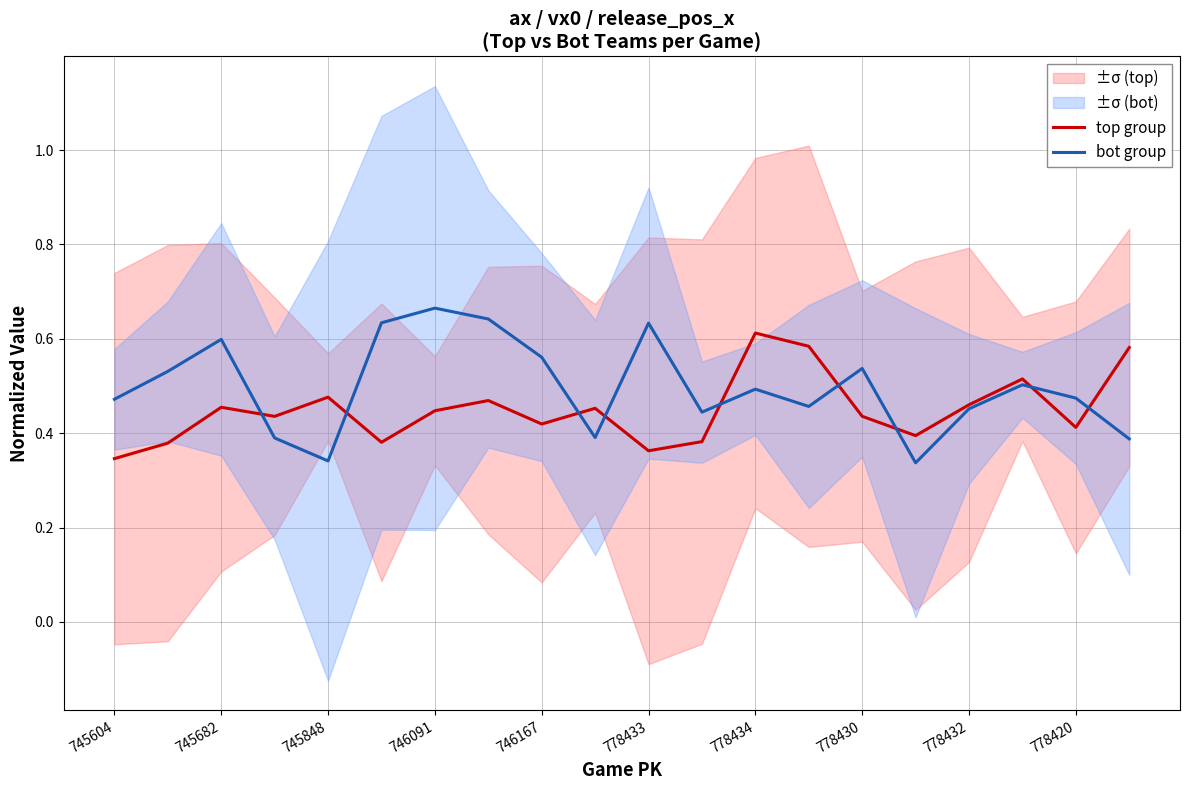

Reading left to right, what are all the values shown in this chart?

top group: 0.3	0.4	0.5	0.4	0.5	0.4	0.4	0.5	0.4	0.5	0.4	0.4	0.6	0.6	0.4	0.4	0.5	0.5	0.4	0.6
bot group: 0.5	0.5	0.6	0.4	0.3	0.6	0.7	0.6	0.6	0.4	0.6	0.4	0.5	0.5	0.5	0.3	0.5	0.5	0.5	0.4